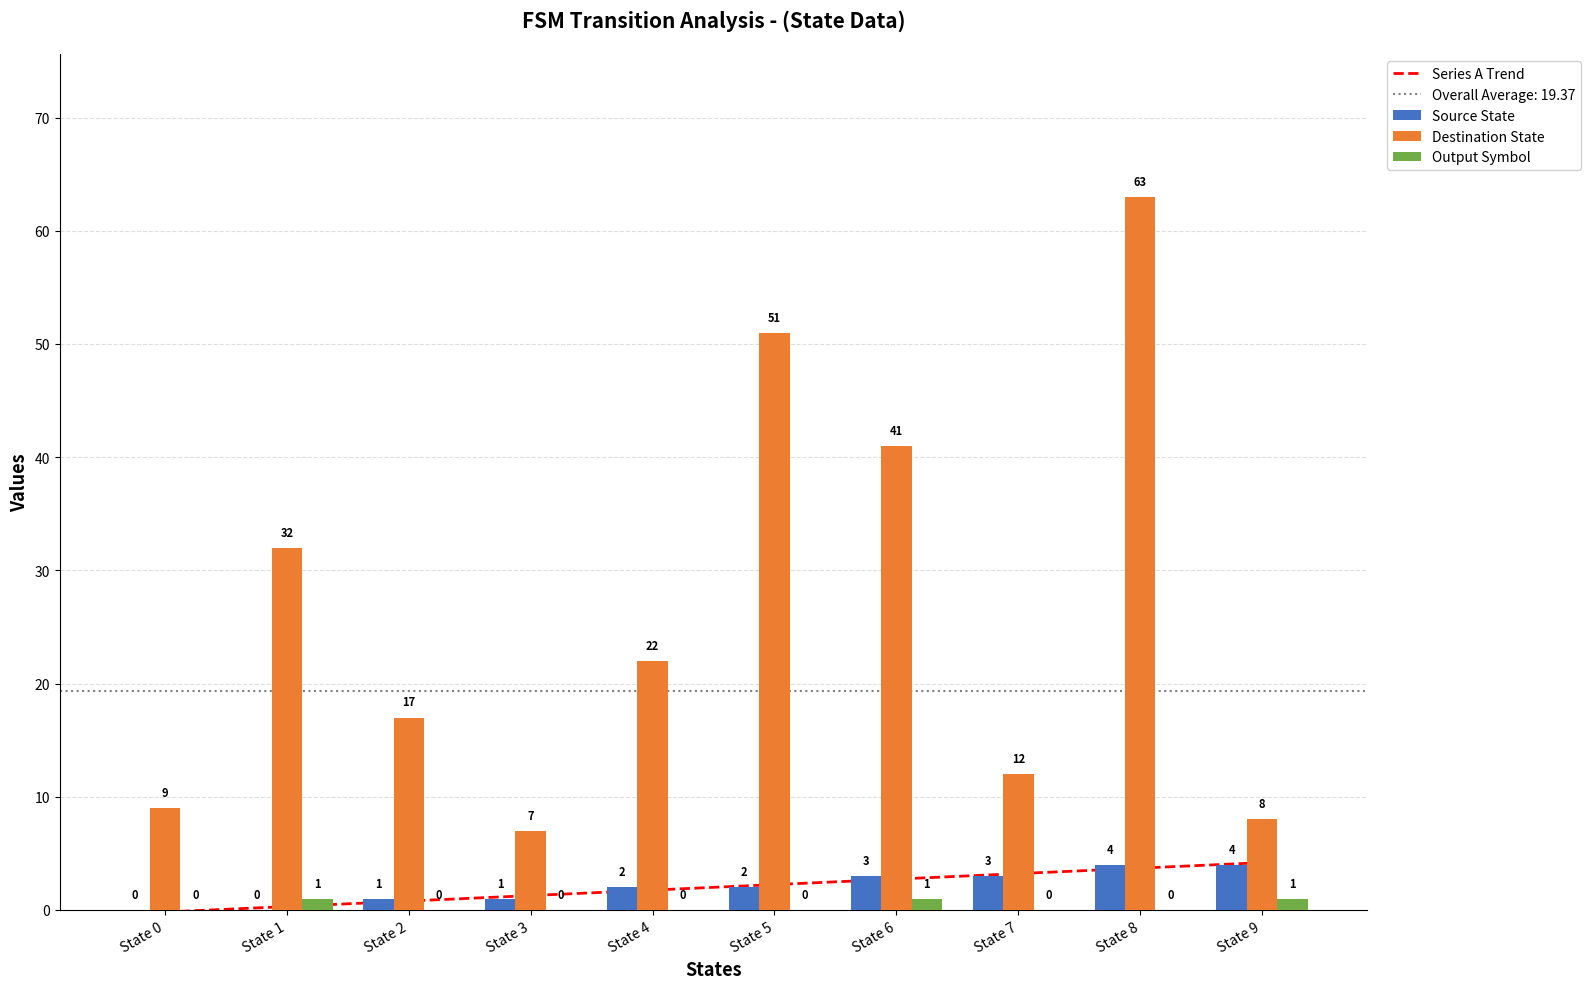

At State 7, list the series in order from largest to smallest.

Destination State, Series A Trend, Source State, Output Symbol